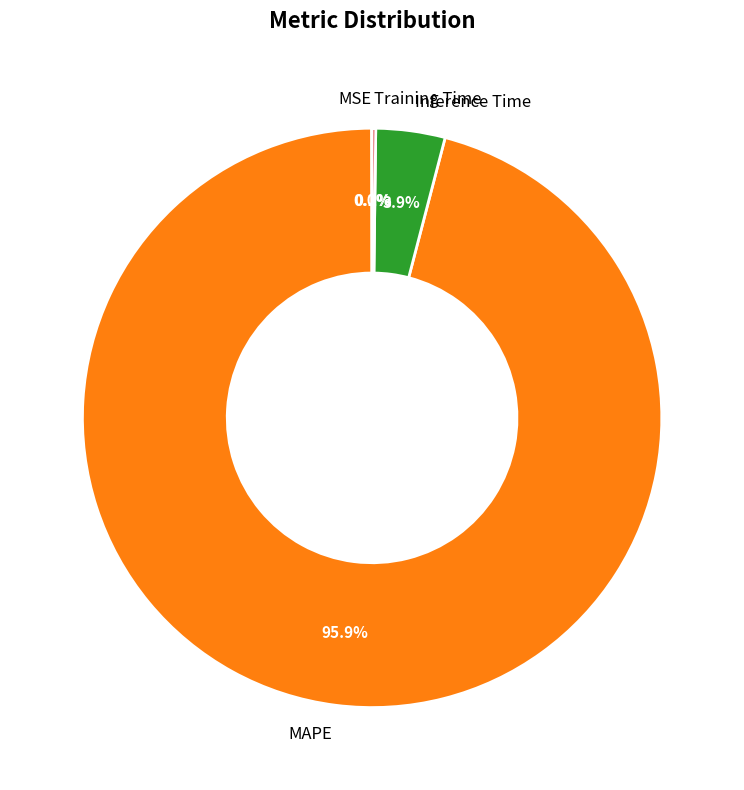

How much of the chart is everything except Inference Time?

96.1%